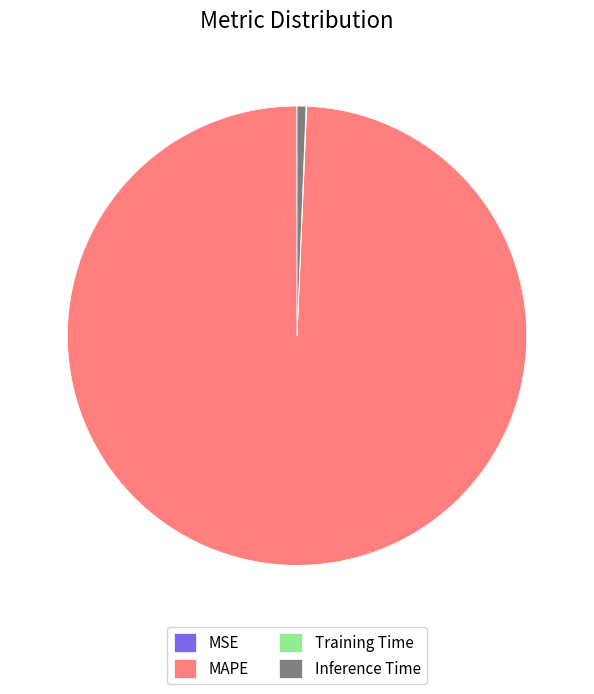

Is it true that MAPE is 99% of the pie?

True